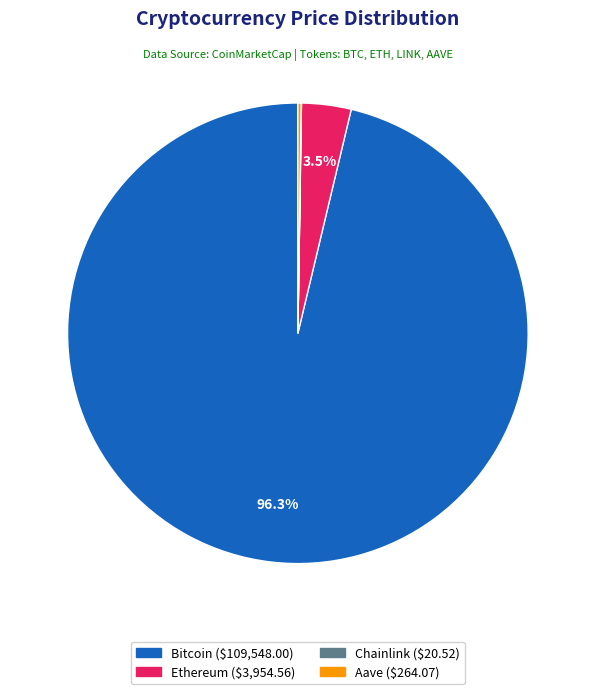

Does any single category account for the majority?

Yes